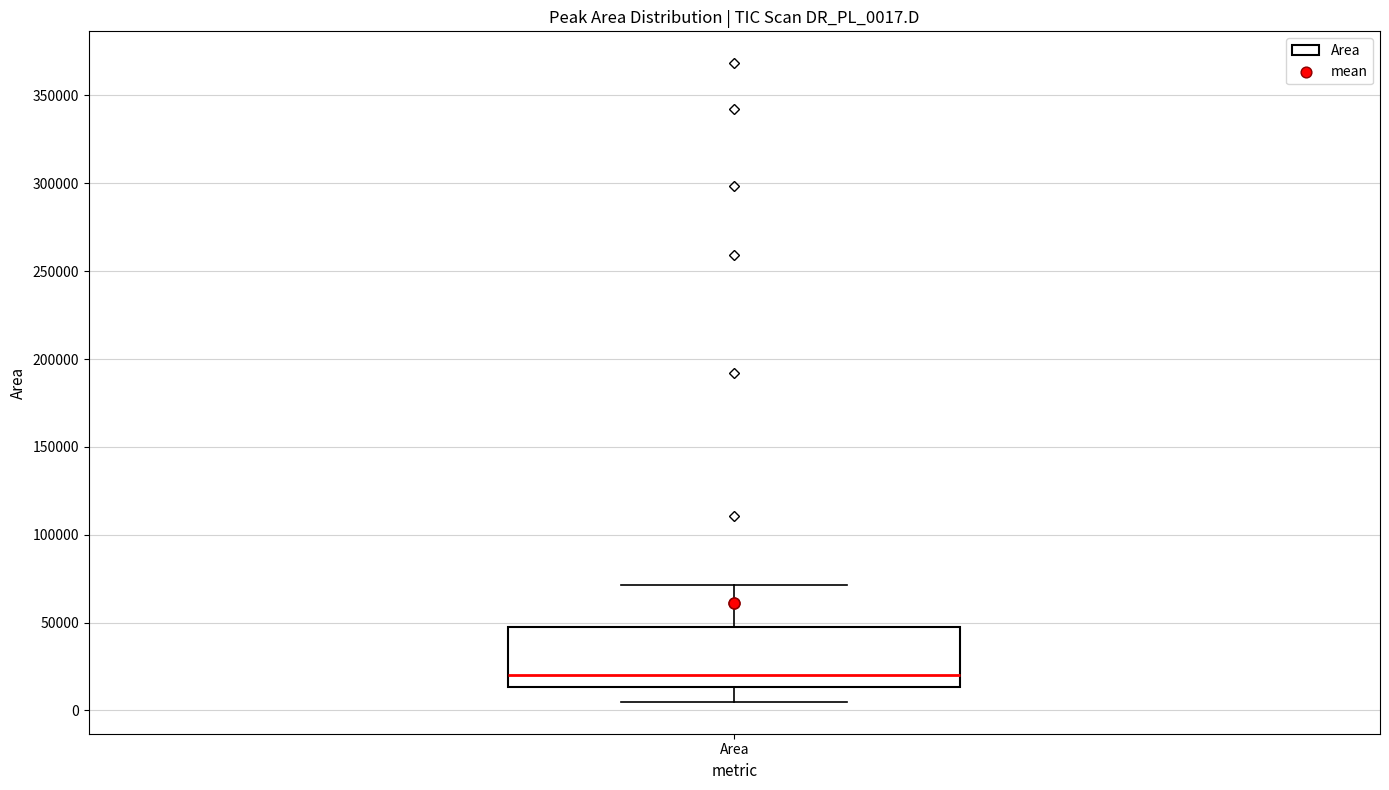

Transcribe this box plot: give where the median line is, the range the box spans, and where the two whiskers end, as read against the y-axis. The values are not printed on the chart, so give them approximately, as read against the axis.

median 20000, box 15000 to 45000, whiskers 5000 to 70000